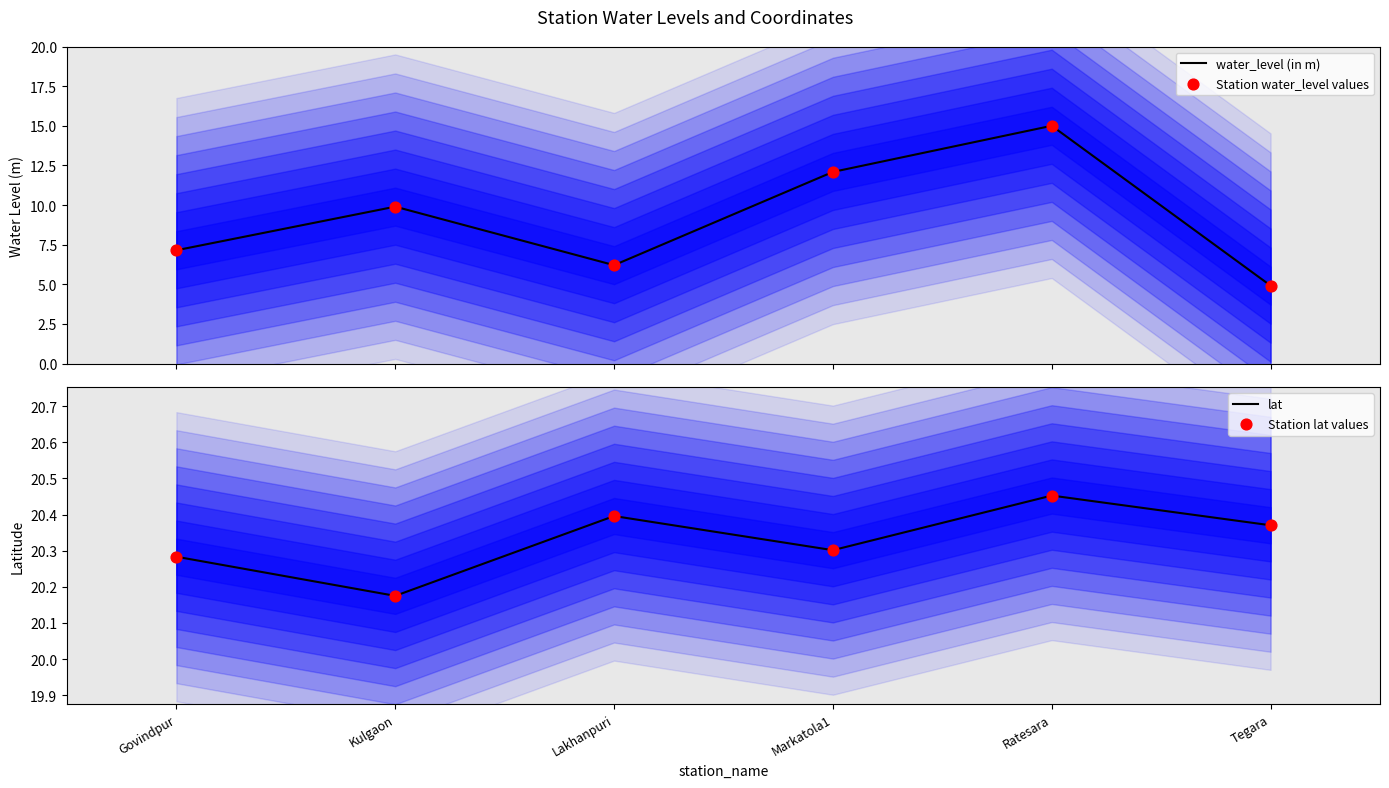

What are all the series names shown in the legend?

water_level (in m), Station water_level values, lat, Station lat values